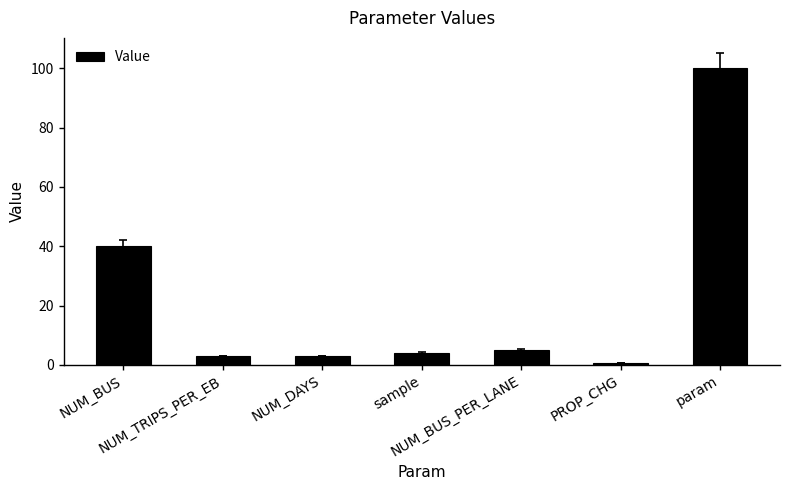

What is the sum of the values at NUM_BUS and param?

140.0